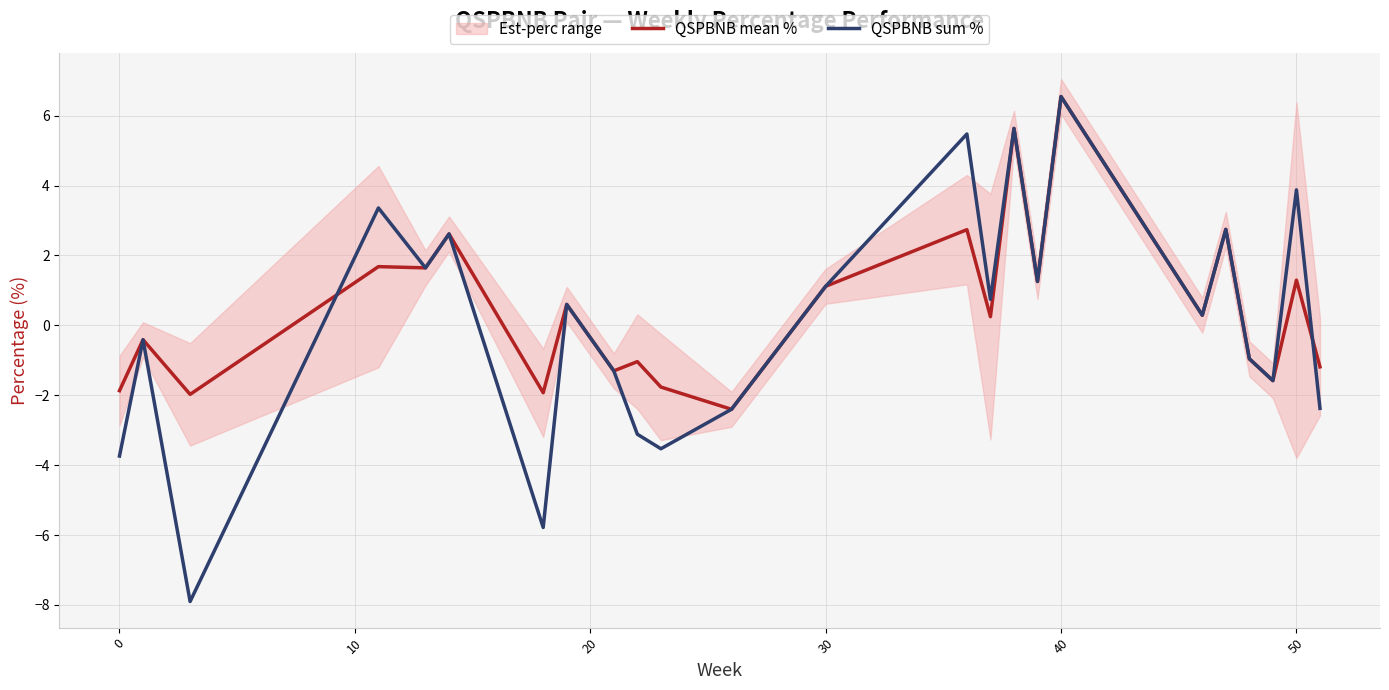

List the series in order of their peak value, lowest first.

QSPBNB mean %, QSPBNB sum %